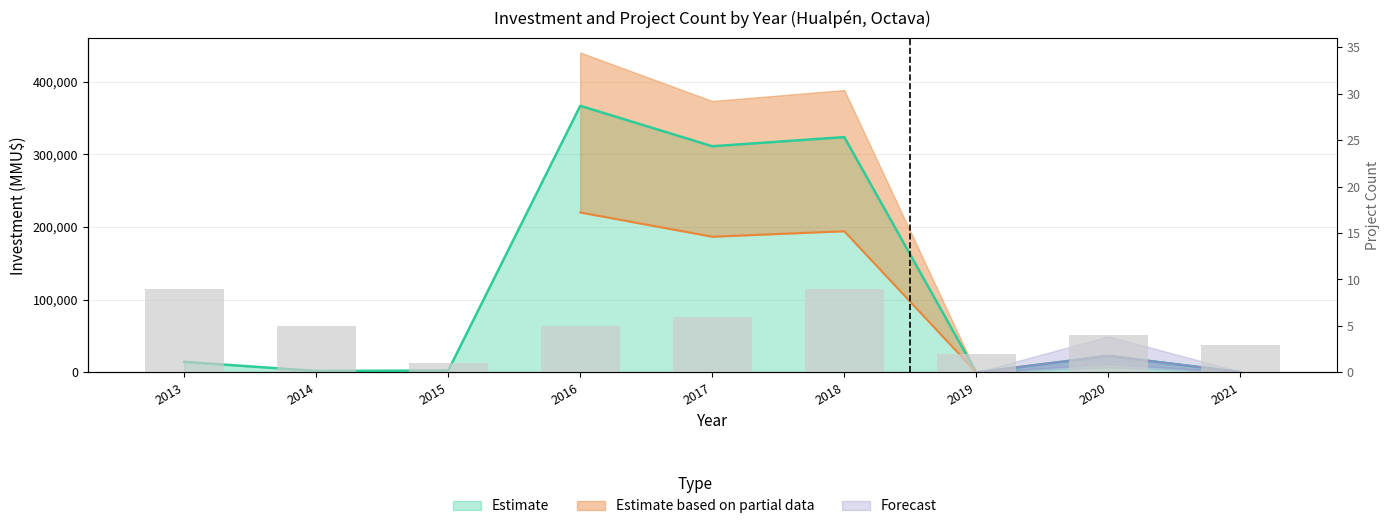

What is the greatest value displayed?

9